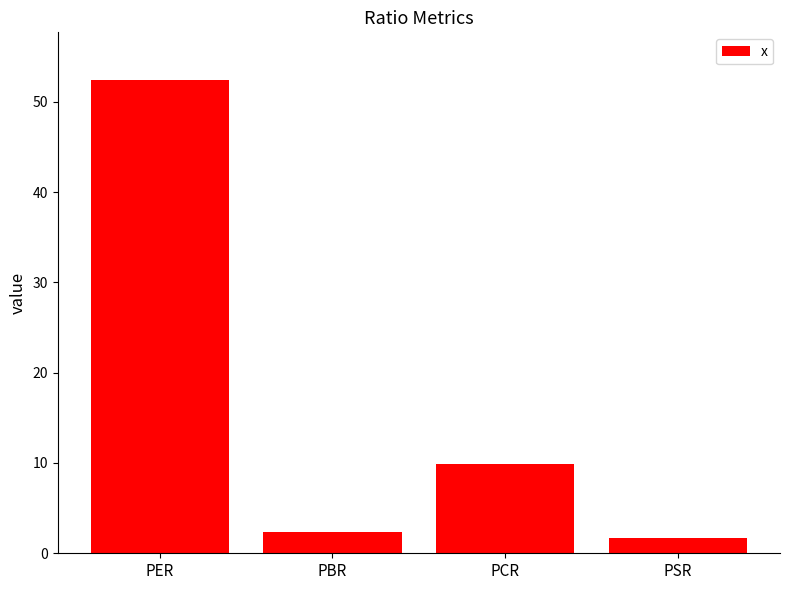

True or false: the data shows 1.7 at PSR.

True